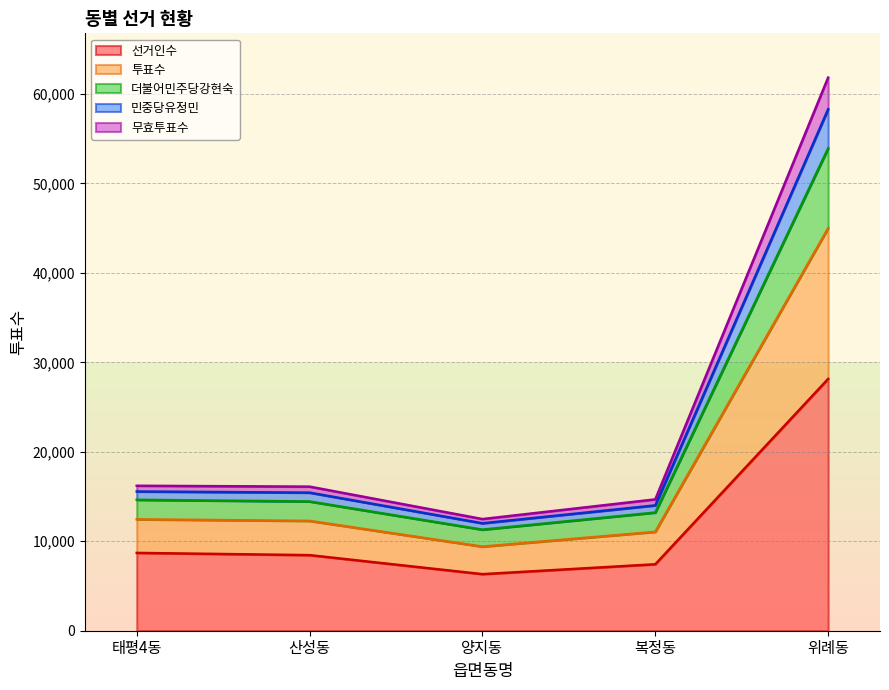

True or false: 선거인수 has more than 0 points higher than both neighbors.

False